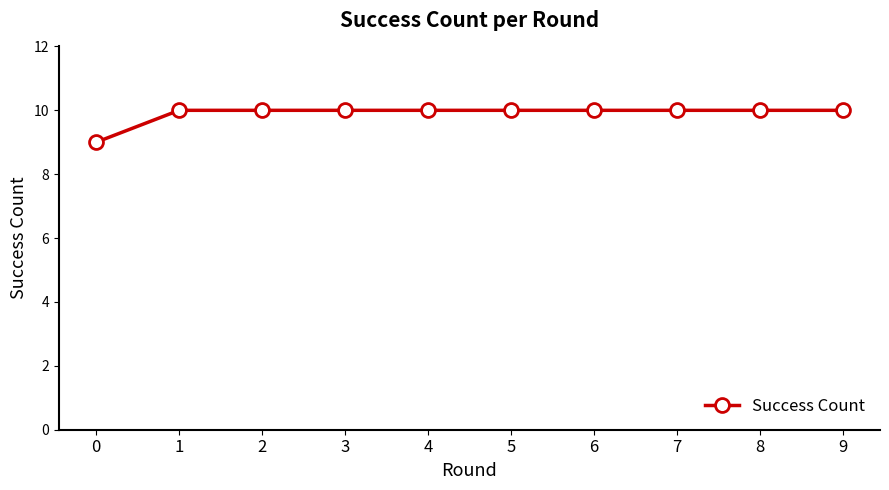

What is the smallest value displayed?

9